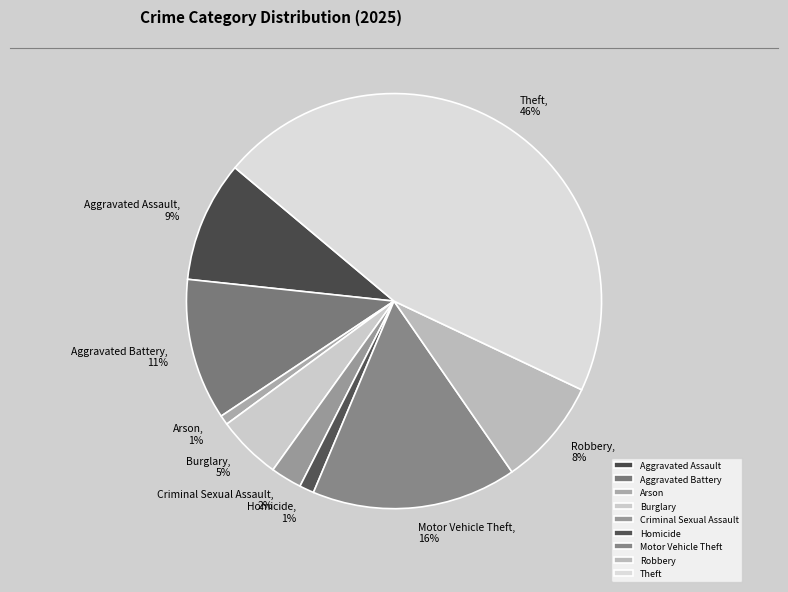

Does Theft account for over 50% of the chart?

No